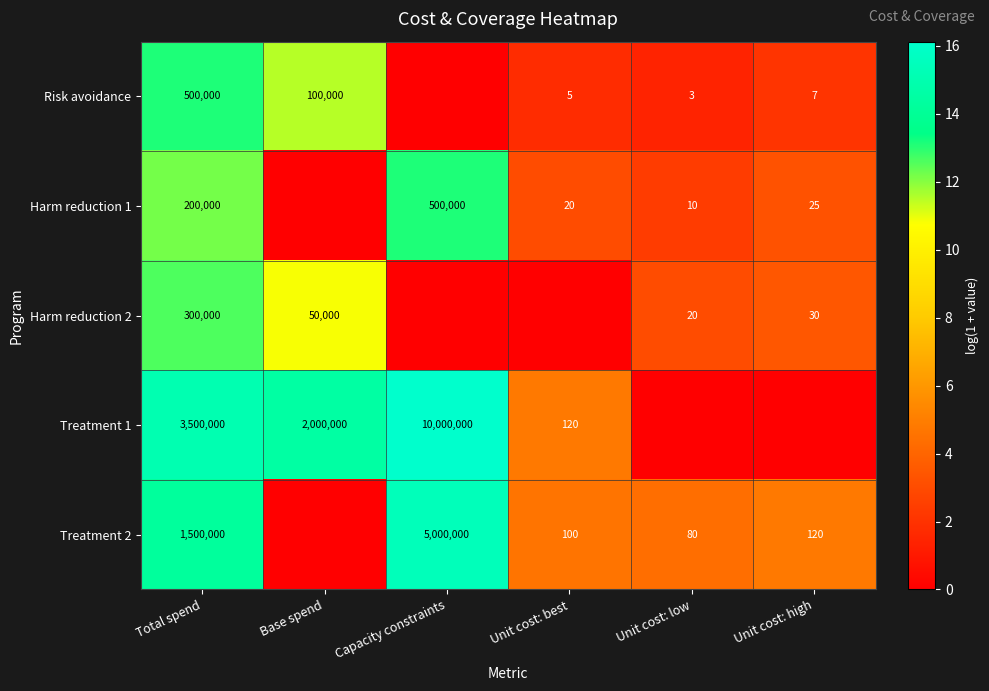

The Harm reduction 2 series shows 1.6 at Unit cost: low. True or false?

False